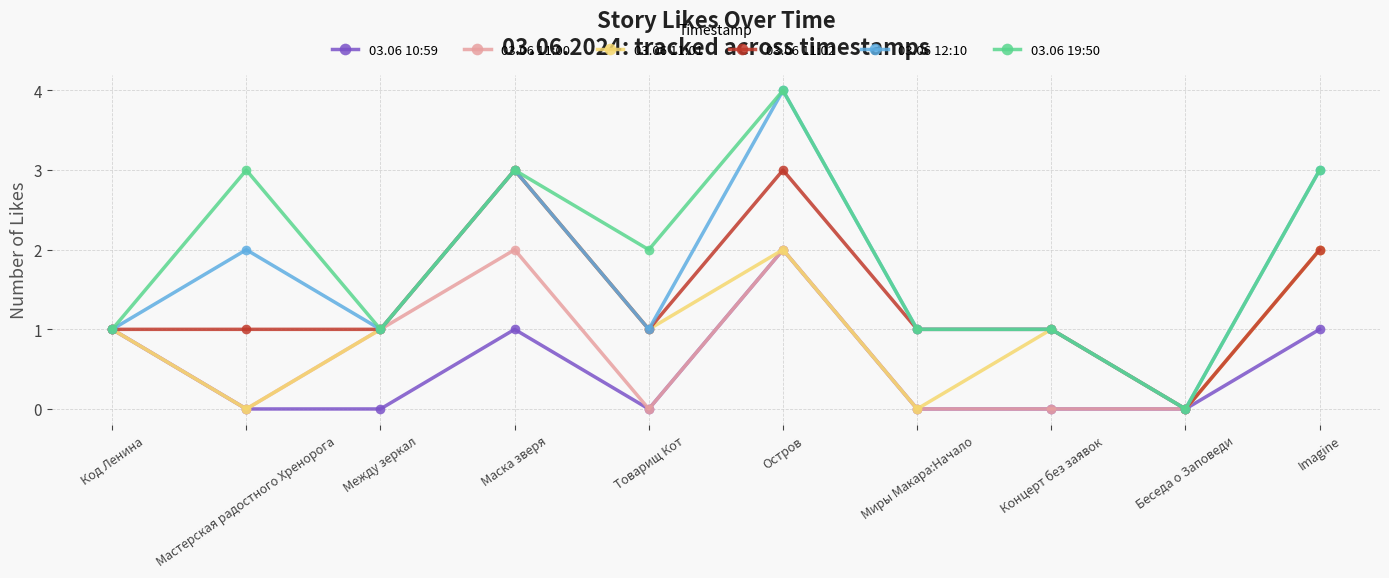

What is the label of the 3rd point from the right?

Концерт без заявок